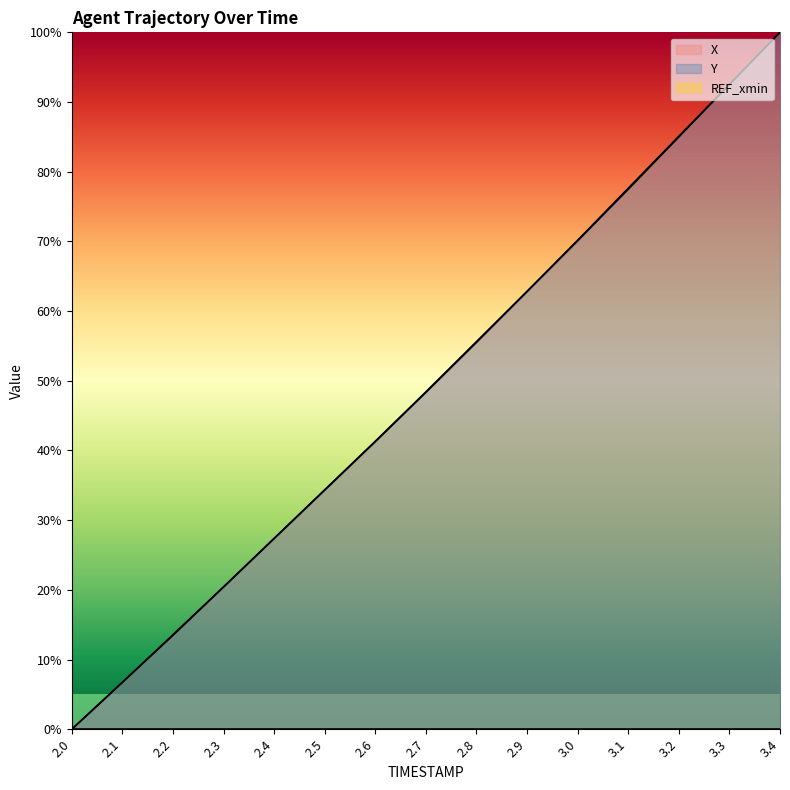

What is the difference between the X values at 2.2 and 2.1?

6.7